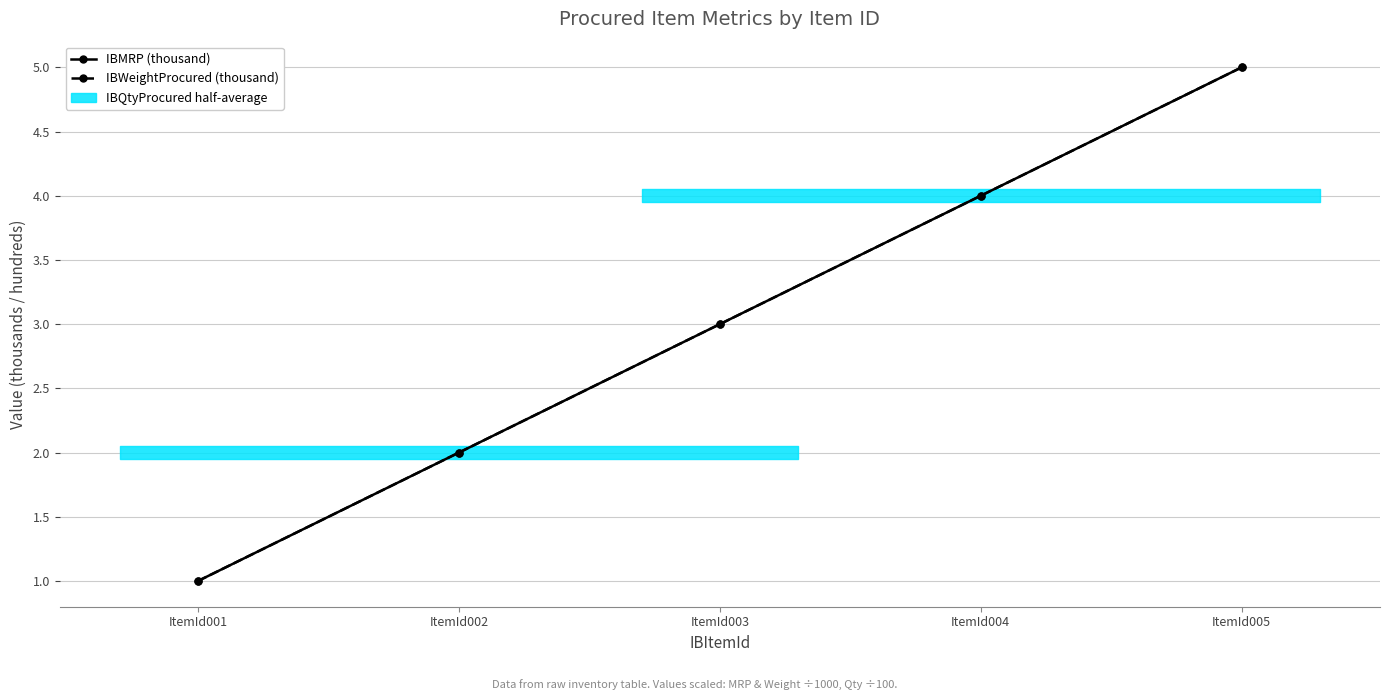

Reading left to right, extract all data points from this chart.

IBMRP (thousand): 1	2	3	4	5
IBWeightProcured (thousand): 1	2	3	4	5